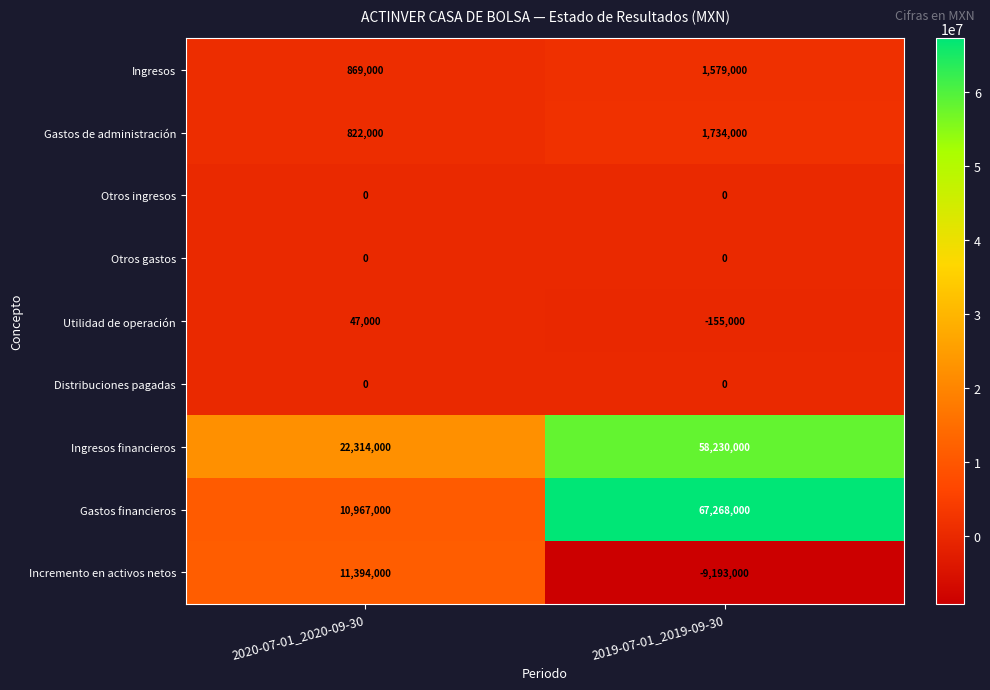

What is the difference between the highest and lowest values at 2020-07-01_2020-09-30?

22314000